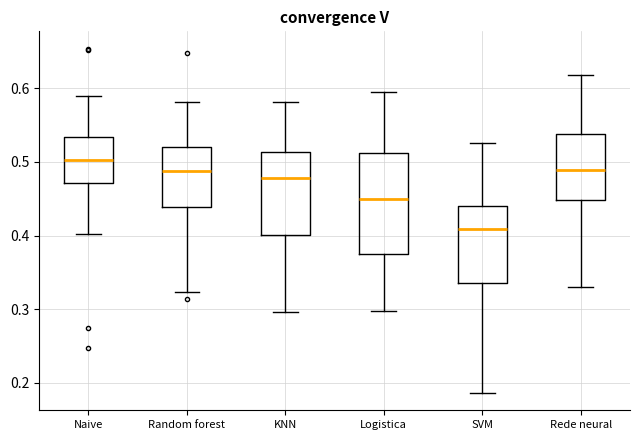

Reading left to right, transcribe this box plot: for each box, give where its median line is, the range the box spans, and where its two whiskers end, as read against the y-axis. The values are not printed on the chart, so give them approximately, as read against the axis.

Naive: median 0.50, box 0.47 to 0.53, whiskers 0.40 to 0.59
Random forest: median 0.49, box 0.44 to 0.52, whiskers 0.32 to 0.58
KNN: median 0.48, box 0.40 to 0.51, whiskers 0.30 to 0.58
Logistica: median 0.45, box 0.38 to 0.51, whiskers 0.30 to 0.60
SVM: median 0.41, box 0.34 to 0.44, whiskers 0.19 to 0.53
Rede neural: median 0.49, box 0.45 to 0.54, whiskers 0.33 to 0.62